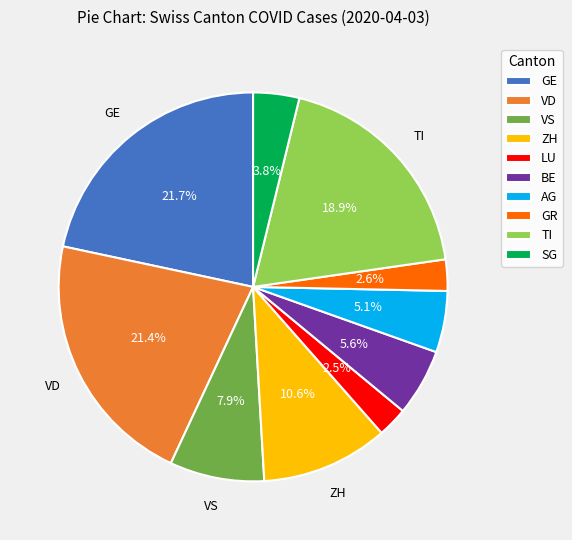

Does any single category account for the majority?

No